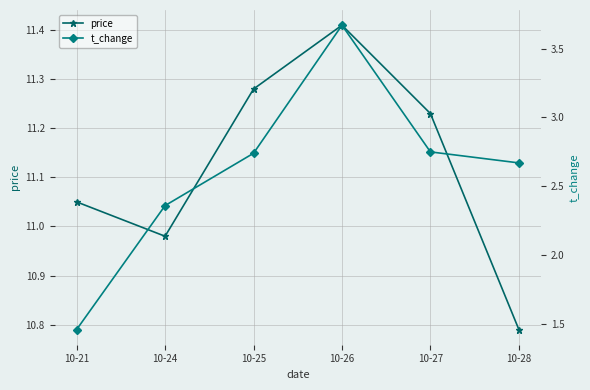

Which has a higher value, 10-26 or 10-27?

10-26